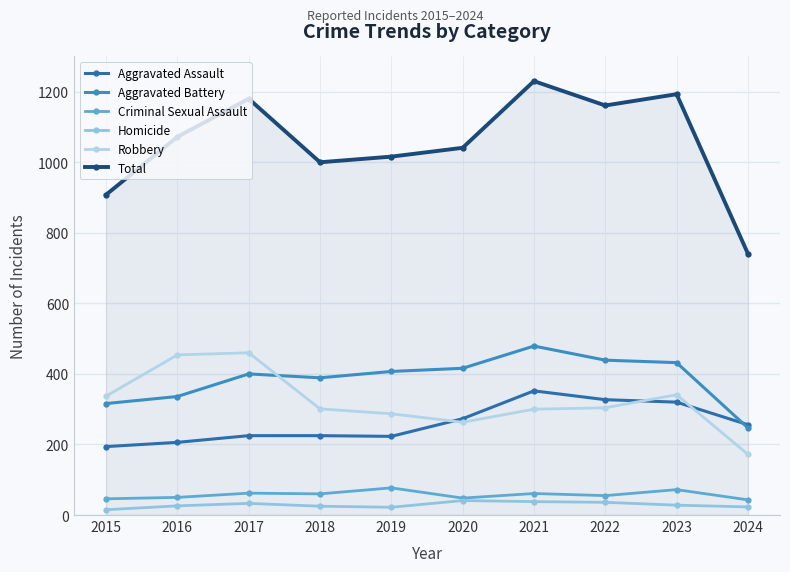

Count the number of data series in this chart.

6